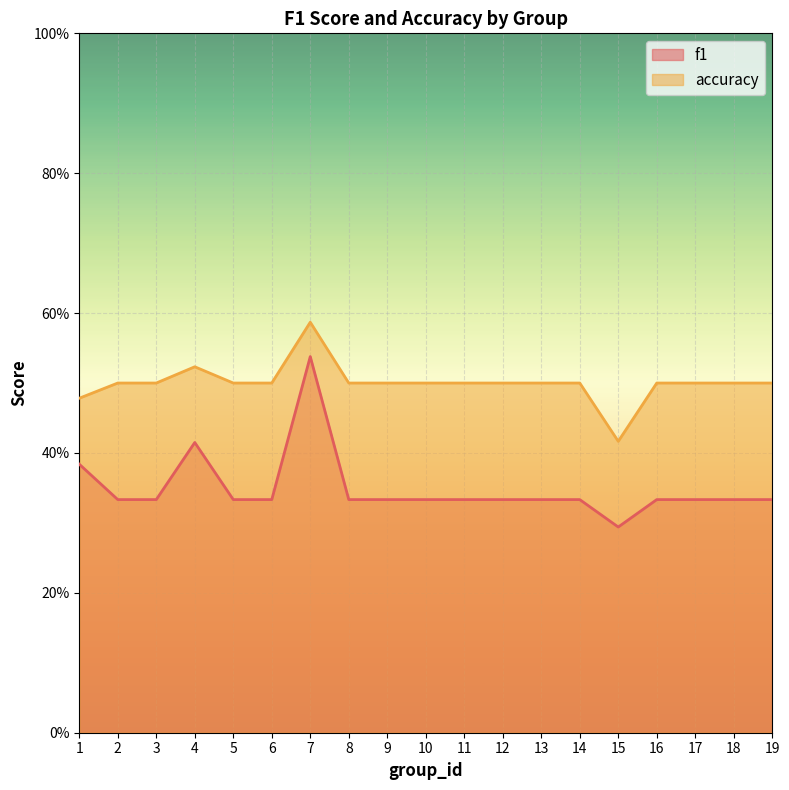

What is the difference between the f1 values at 12 and 4?

0.1